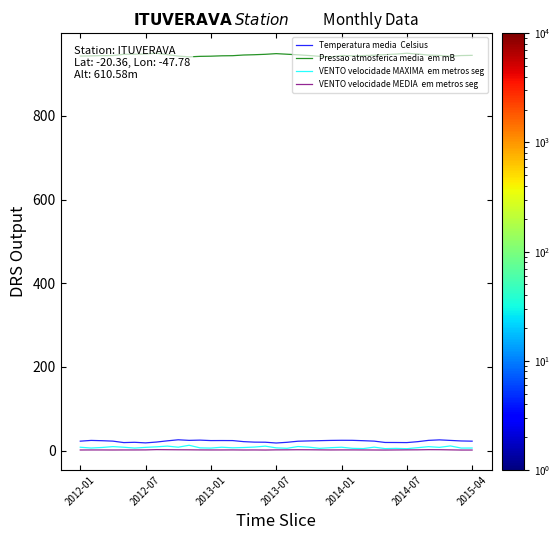

Which series has the largest range (max minus min)?

Pressao atmosferica media  em mB